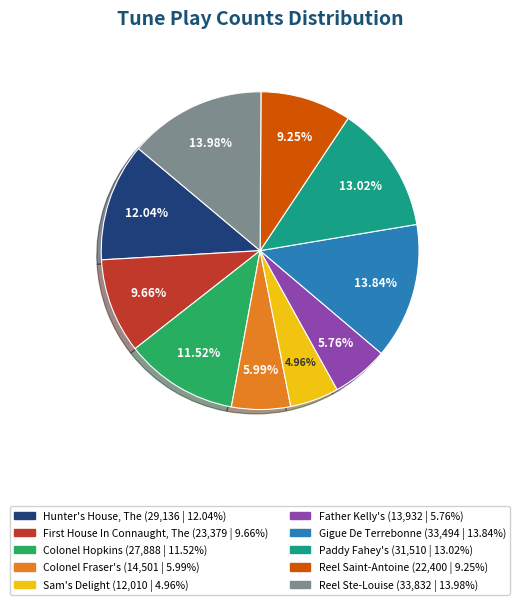

How many segments does this pie chart have?

10